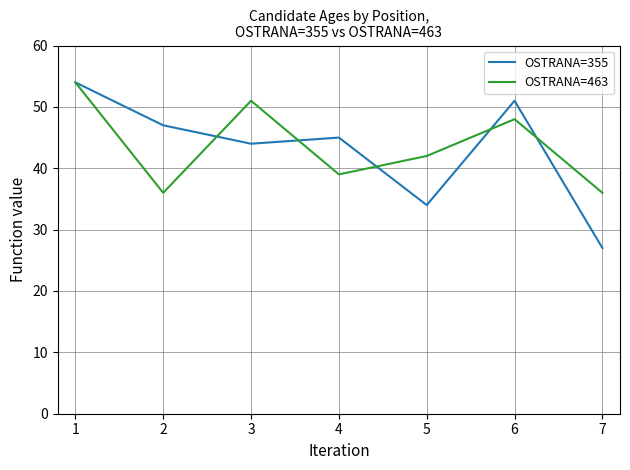

Reading left to right, list all the values displayed in this chart.

OSTRANA=355: 54	47	44	45	34	51	27
OSTRANA=463: 54	36	51	39	42	48	36